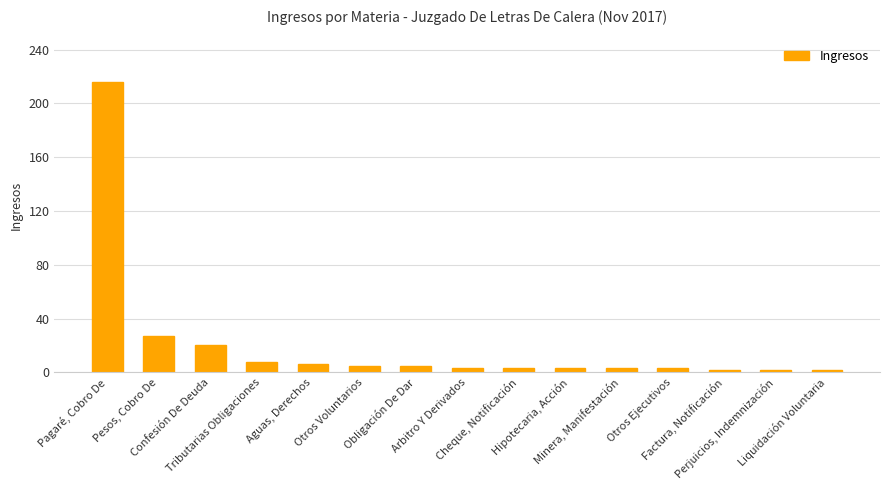

What is the label of the 15th bar from the right?

Pagaré, Cobro De